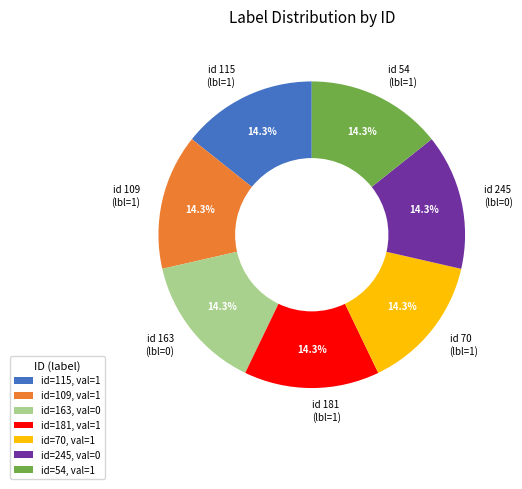

Is the sum of id 109 (lbl=1) and id 70 (lbl=1) greater than half?

No